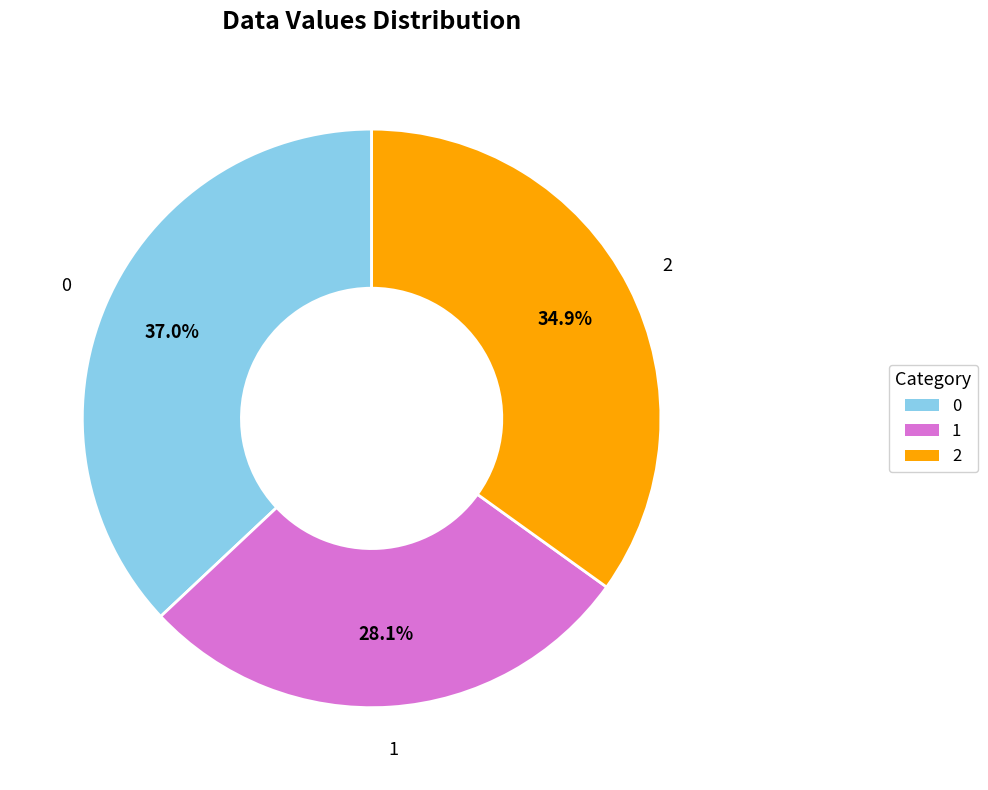

Is there a majority slice in this chart?

No